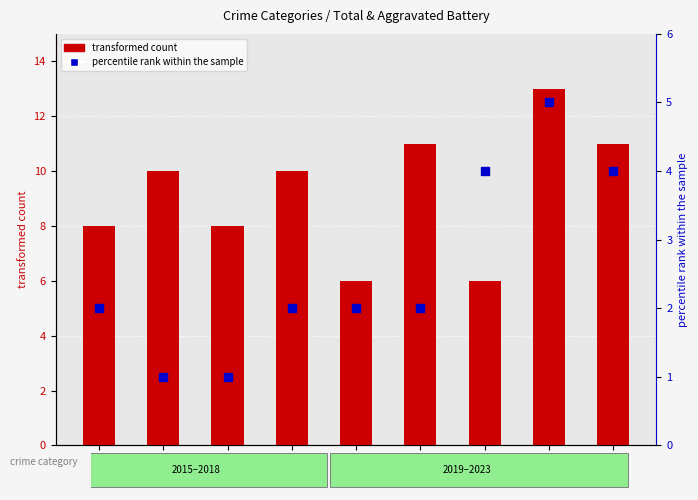

Which series has the largest total across all categories?

transformed count